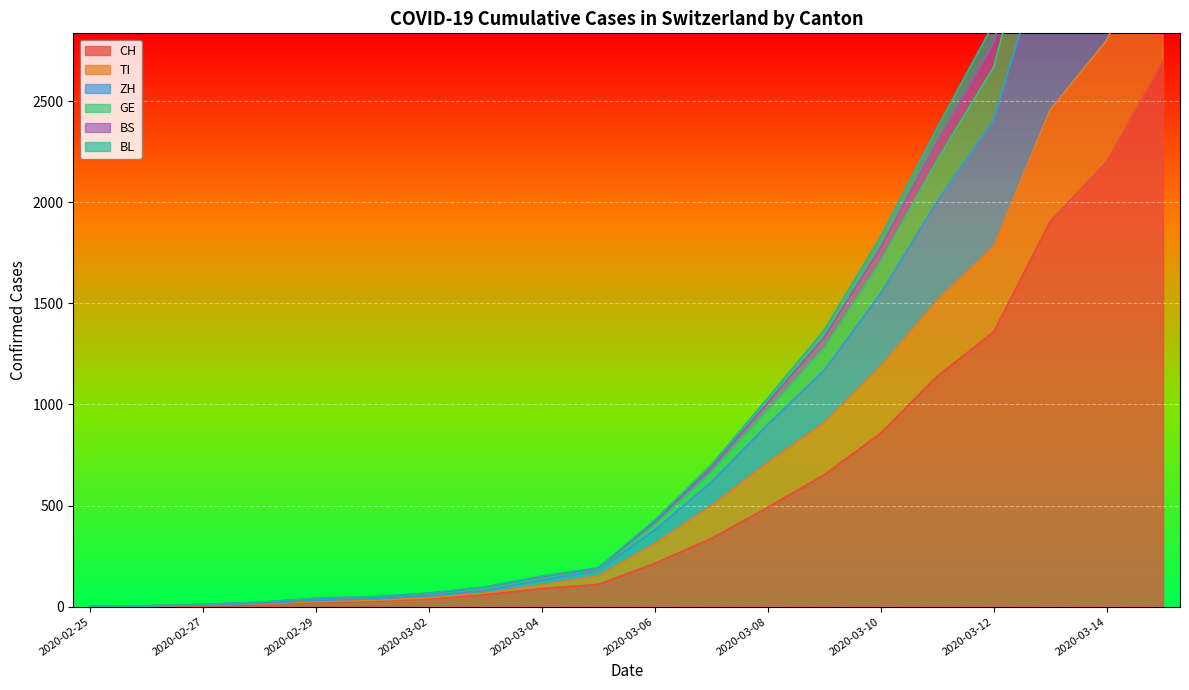

True or false: GE and CH intersect in this chart.

False